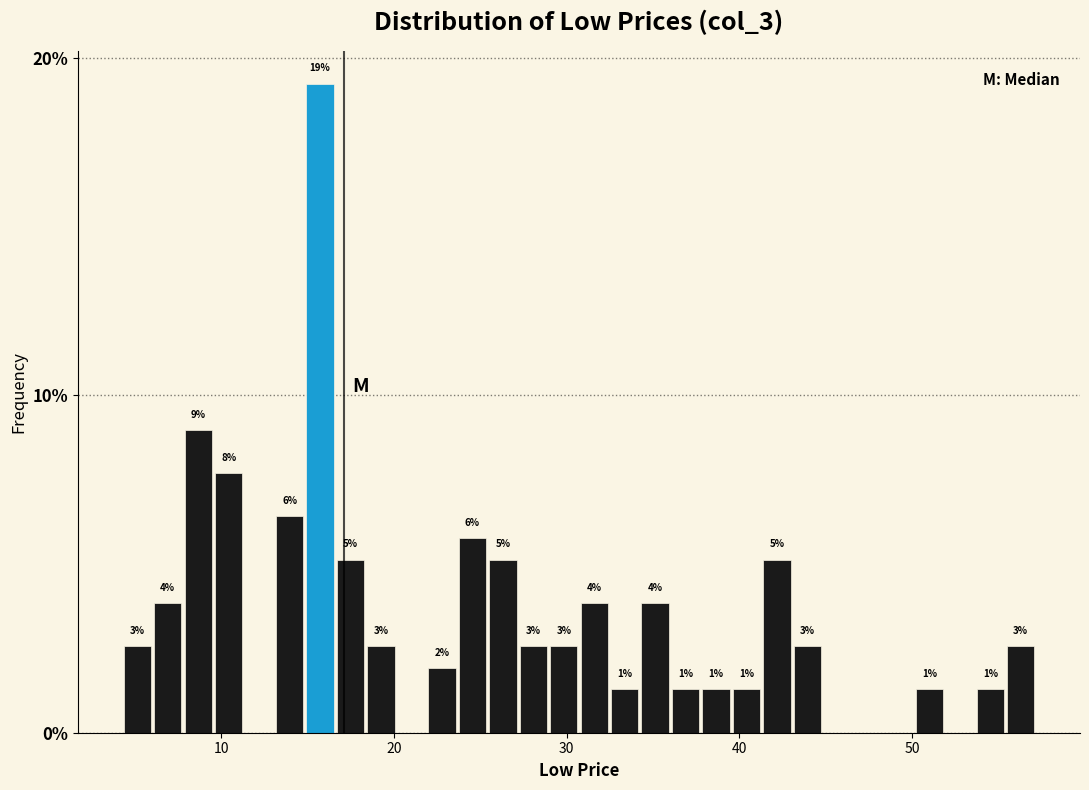

Read against the x-axis, roughly where is the centre of the tallest bar?

16